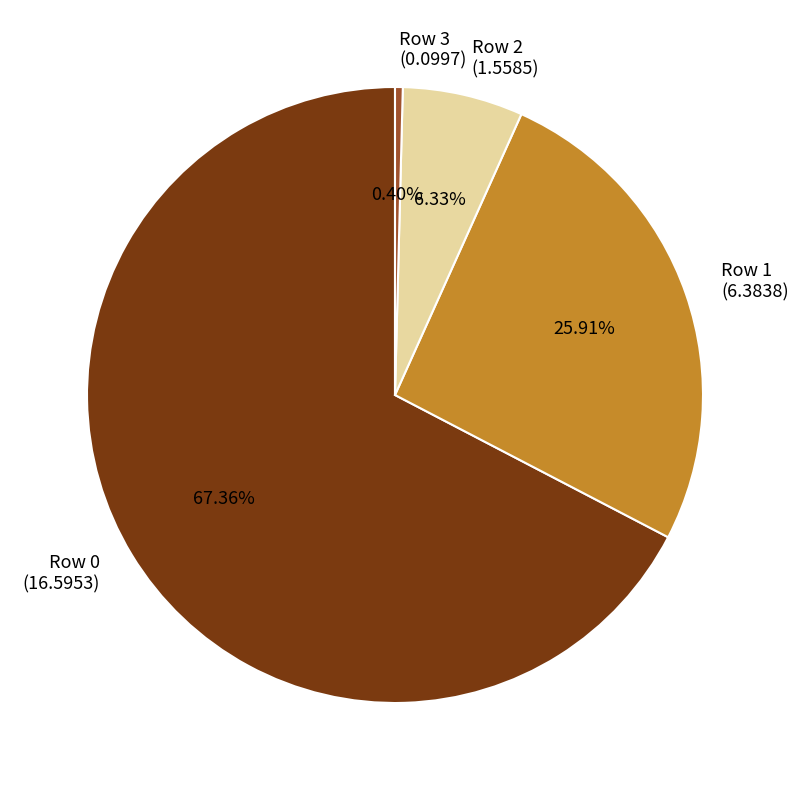

Which slice is the smallest?

Row 3 (0.0997)